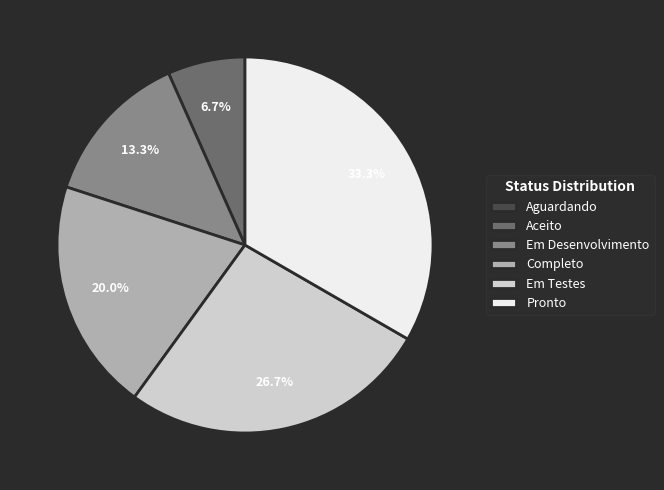

The Em Testes slice represents 27% of the pie. True or false?

True